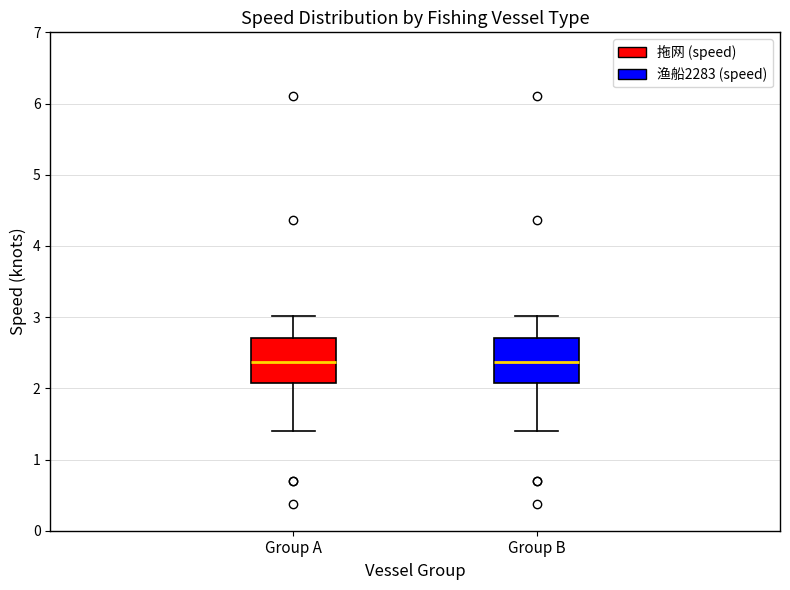

Reading left to right, transcribe this box plot: for each box, give where its median line is, the range the box spans, and where its two whiskers end, as read against the y-axis. The values are not printed on the chart, so give them approximately, as read against the axis.

Group A: median 2.4, box 2.1 to 2.7, whiskers 1.4 to 3.0
Group B: median 2.4, box 2.1 to 2.7, whiskers 1.4 to 3.0